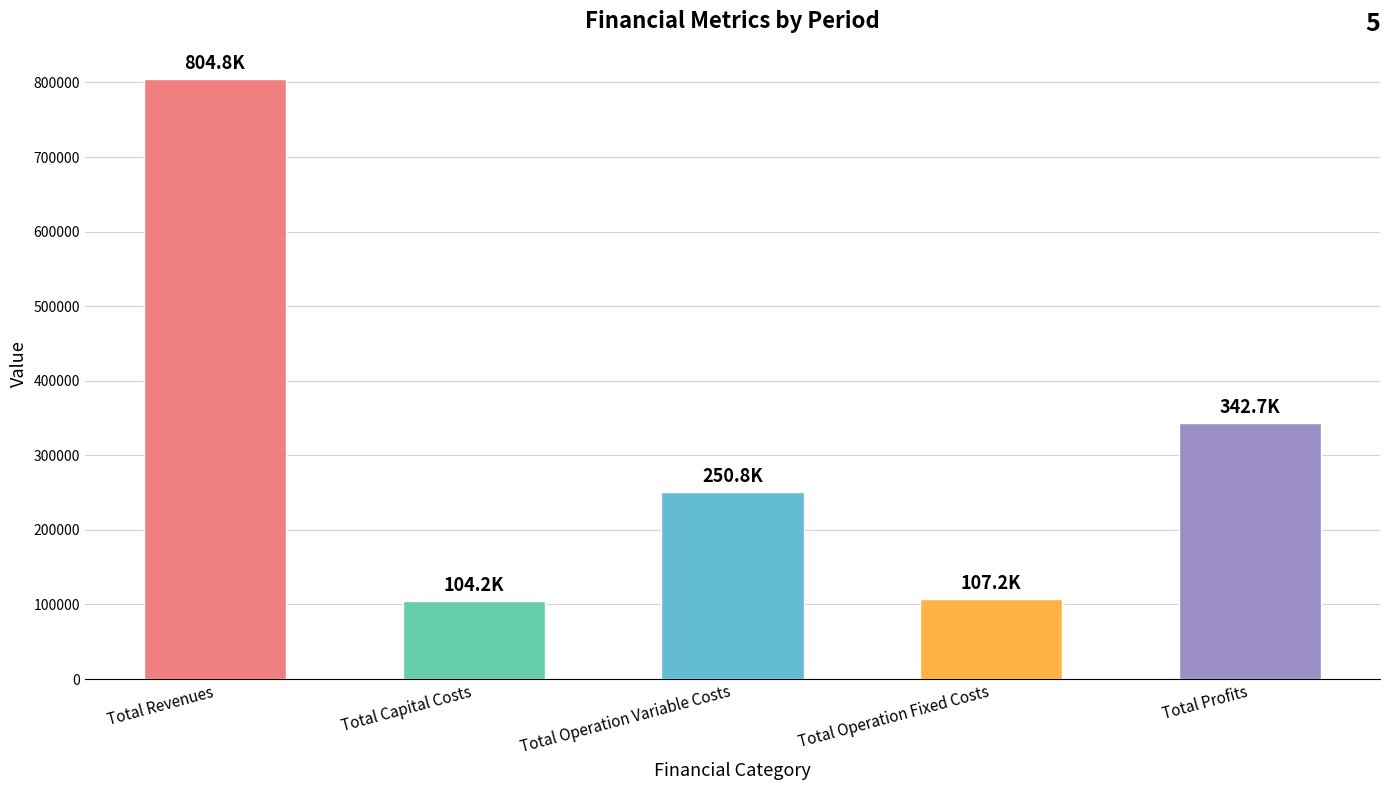

Which label corresponds to the largest value in the chart?

Total Revenues